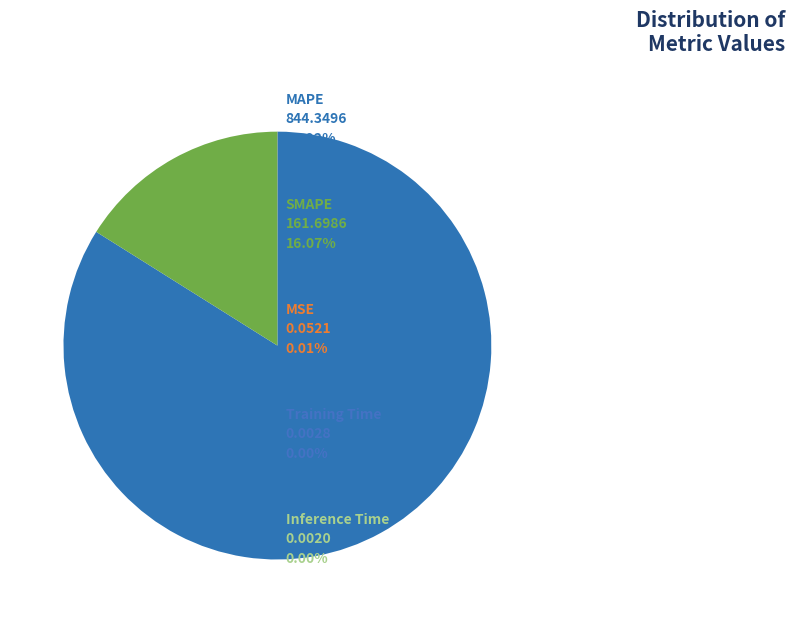

Which slice is the smallest?

Inference Time